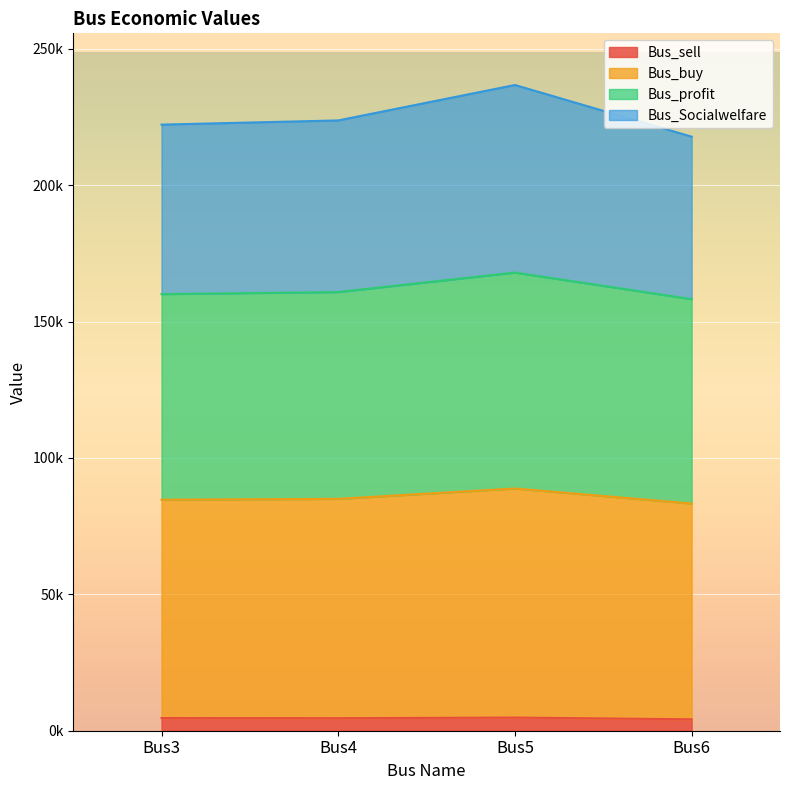

At how many categories does at least one series exceed 109777?

4